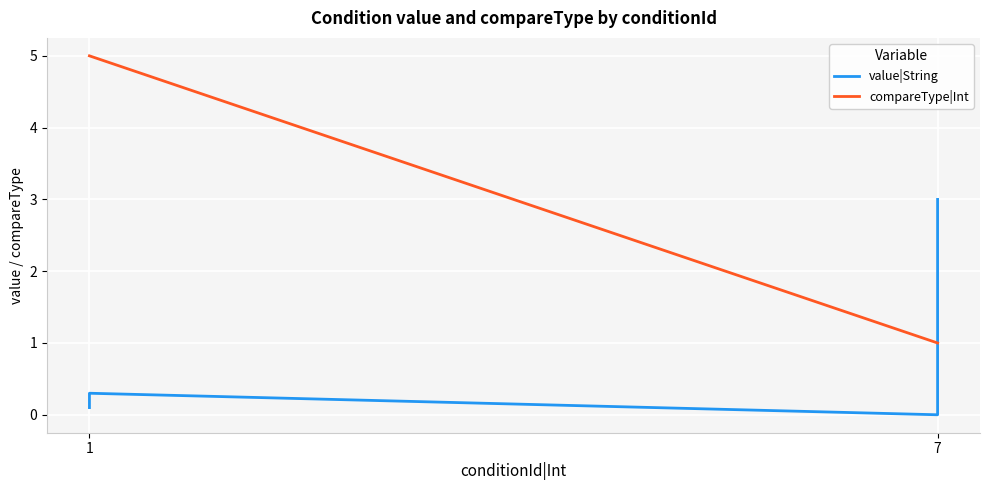

List the series in order of their peak value, highest first.

compareType|Int, value|String